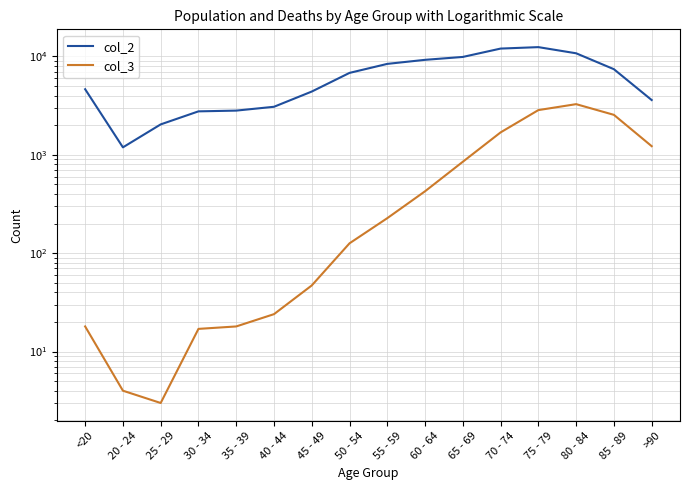

At which label does col_2 first exceed 6803?

55 - 59